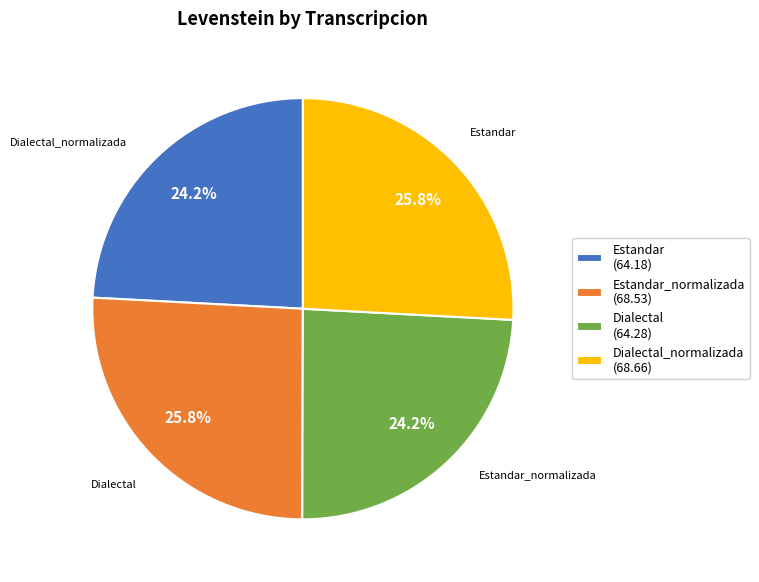

How much of the chart is everything except Estandar (64.18)?

75.8%